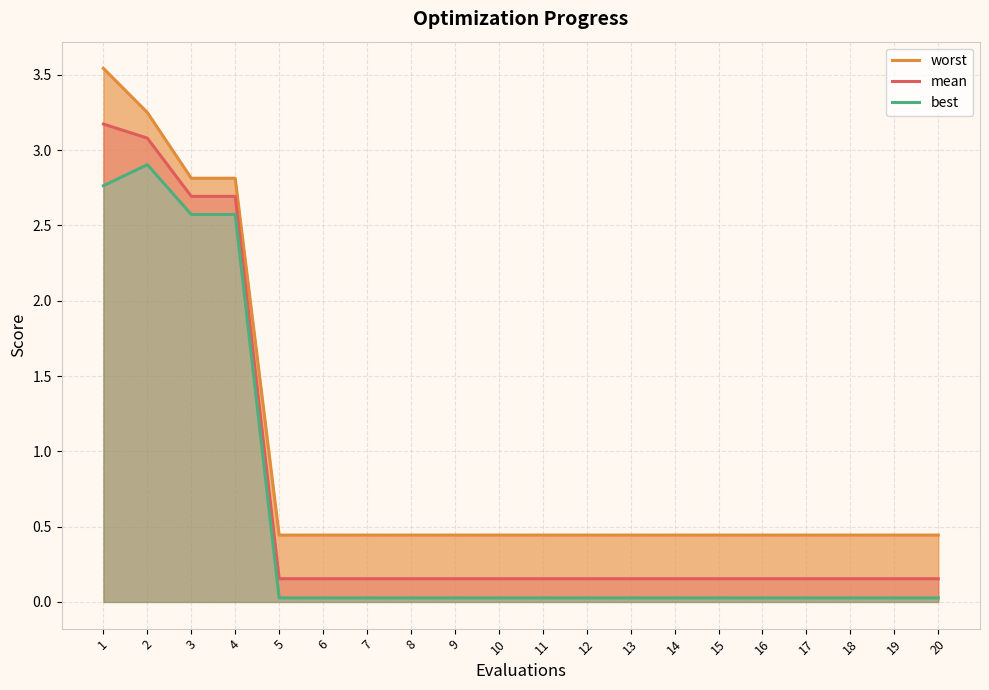

What is the difference between the second highest and second lowest values in the best series?

2.7